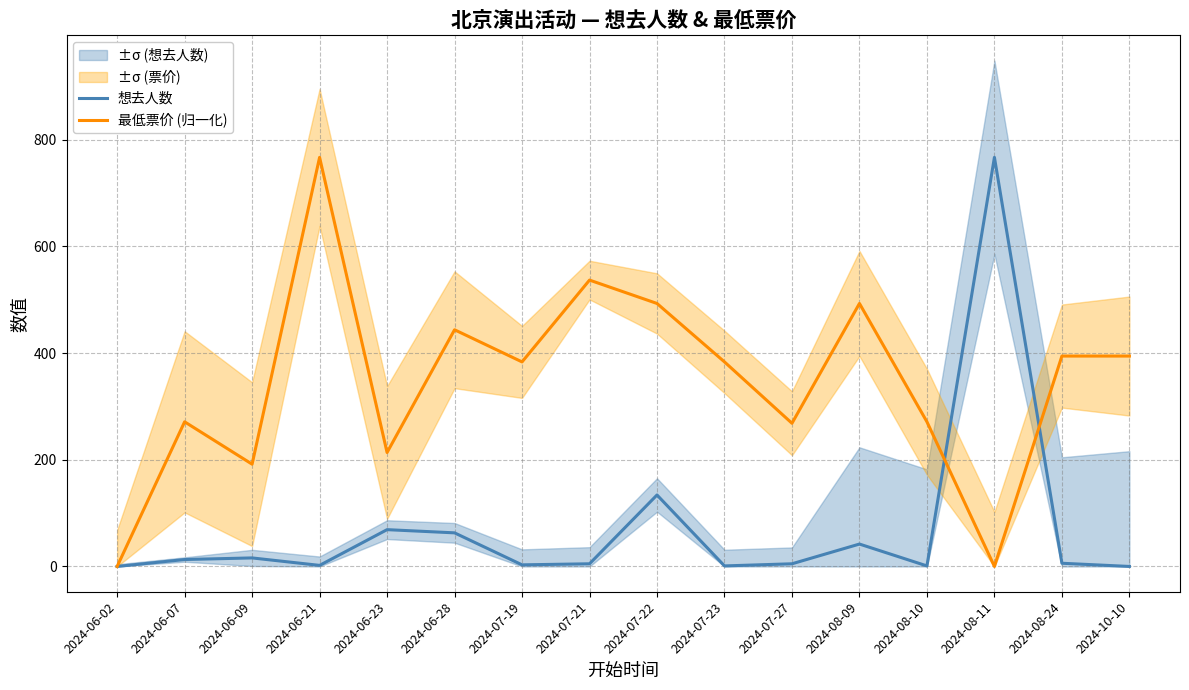

Which label corresponds to the smallest value in the chart?

2024-06-02